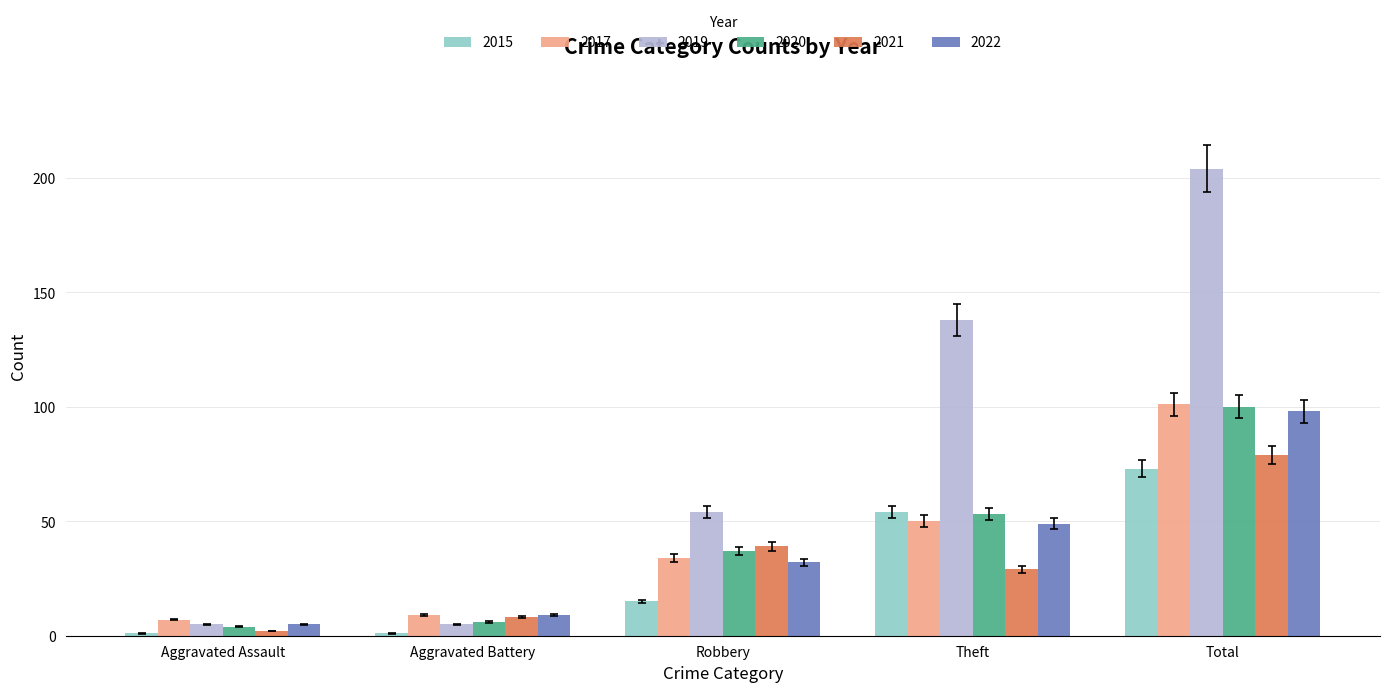

How many series are shown in this chart?

6